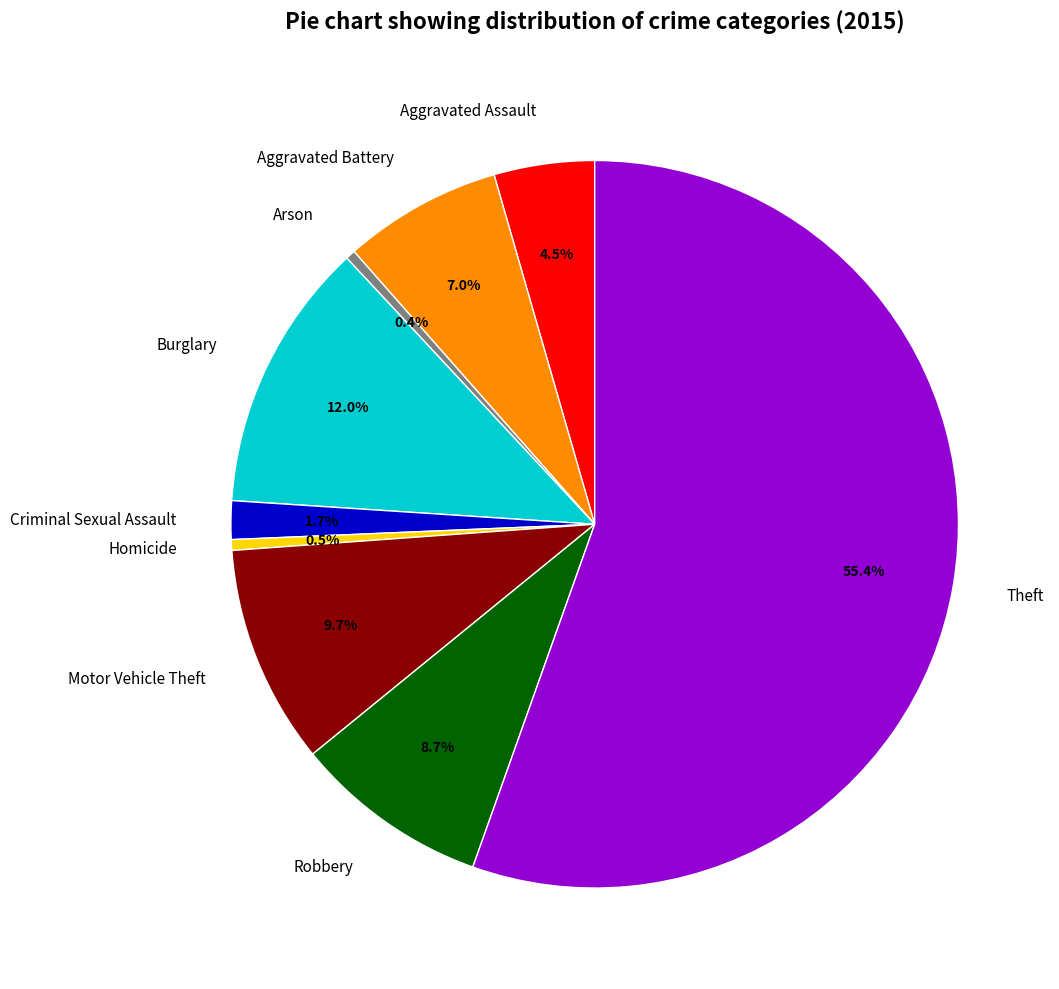

Which slice is the largest?

Theft